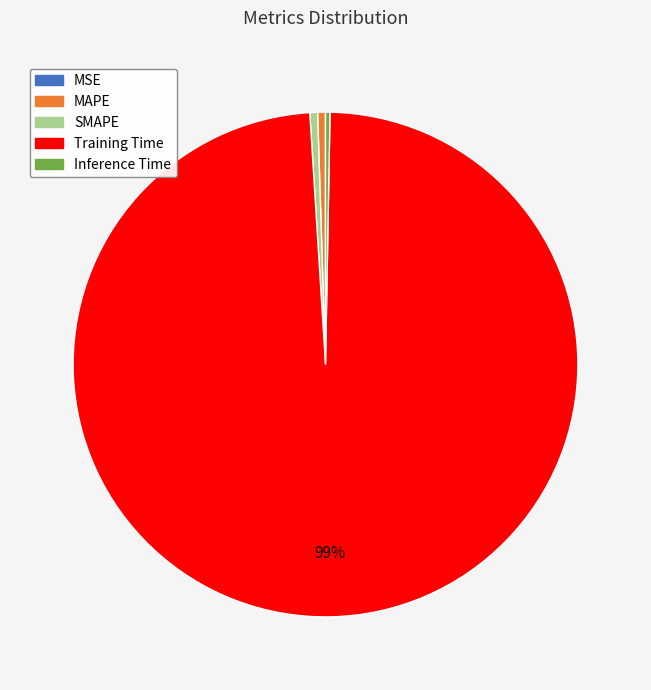

Do MAPE and Training Time together represent more than half of the pie?

Yes